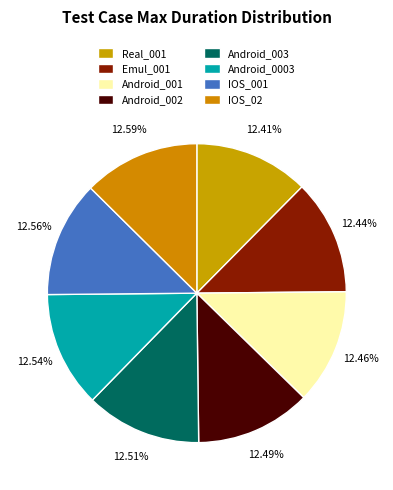

How much of the chart is everything except Android_003?

87.5%